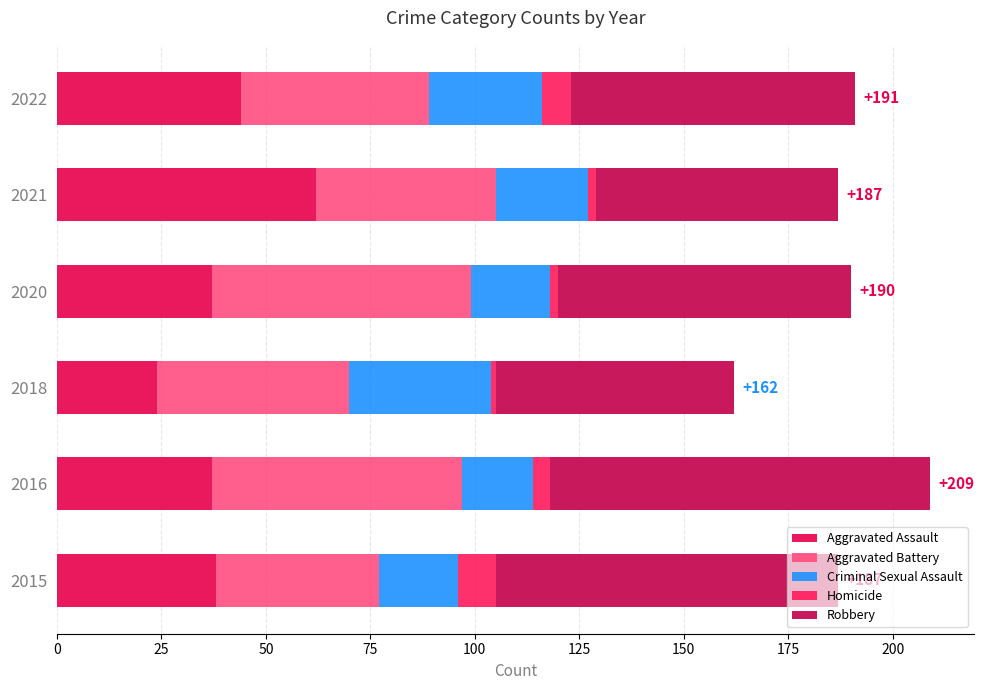

How many categories are shown in the chart?

6